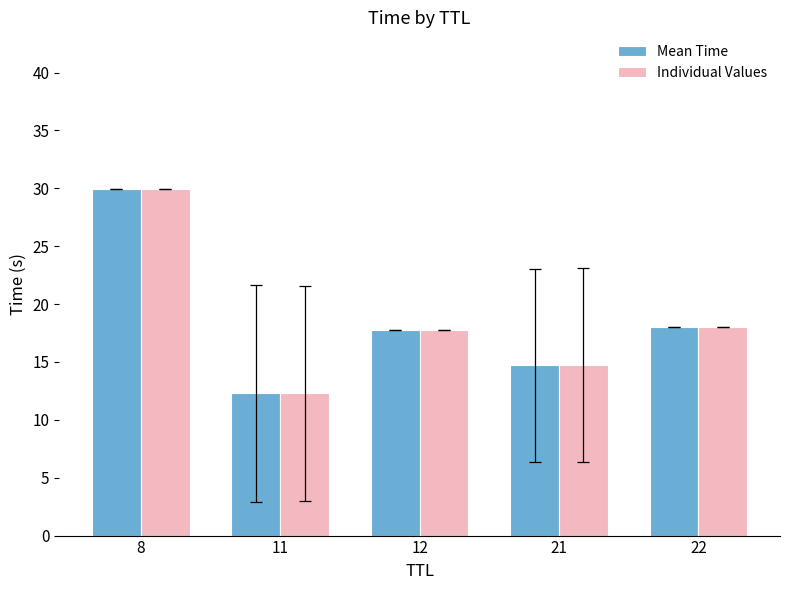

The Individual Values series shows 22.0 at 21. True or false?

False